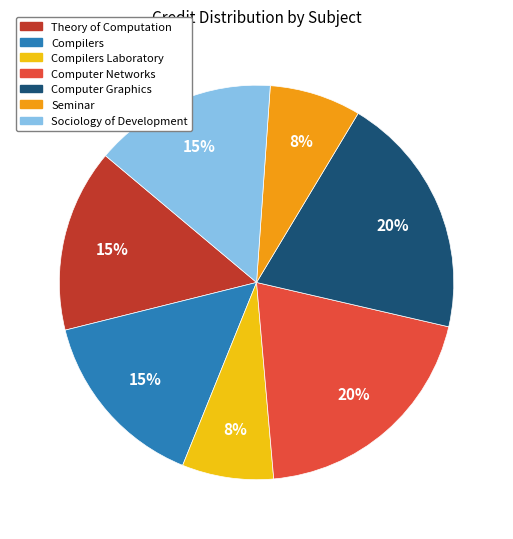

How many slices are in this pie chart?

7